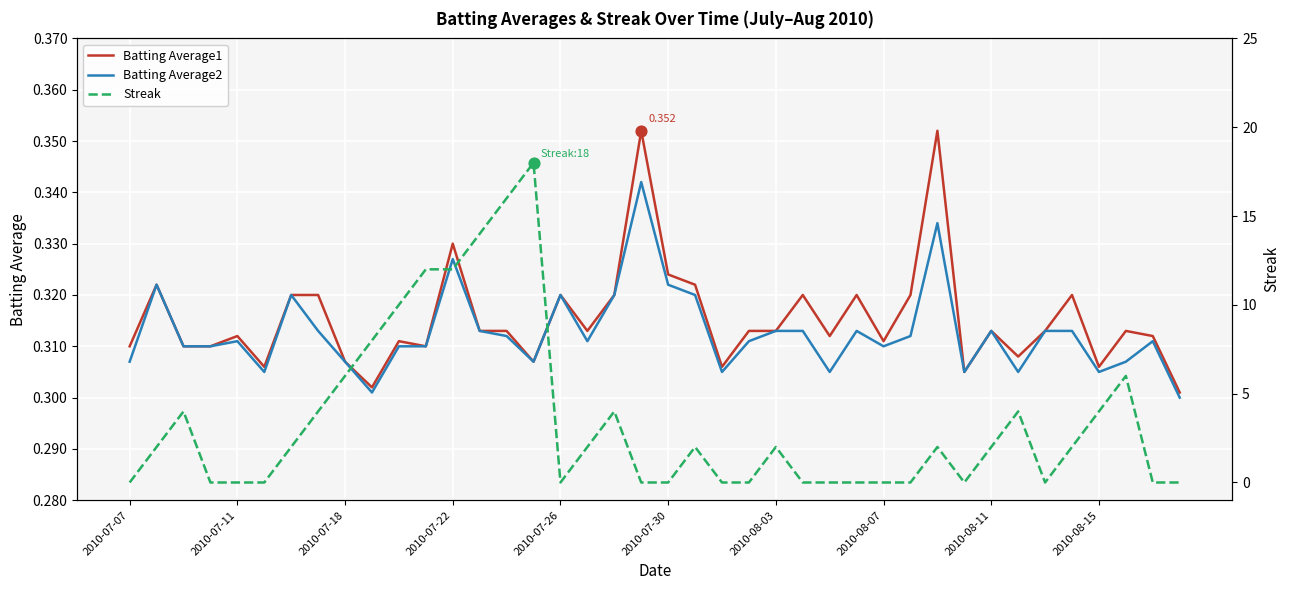

Which series has the largest total across all categories?

Streak